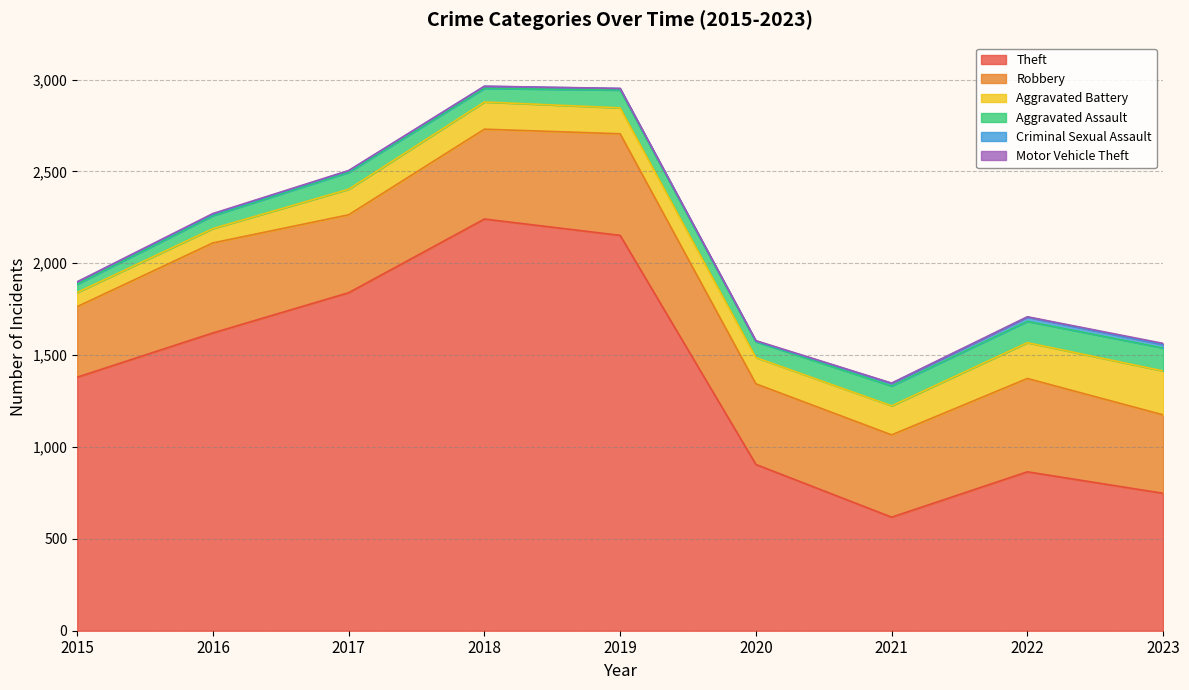

Which series has the largest total across all categories?

Theft